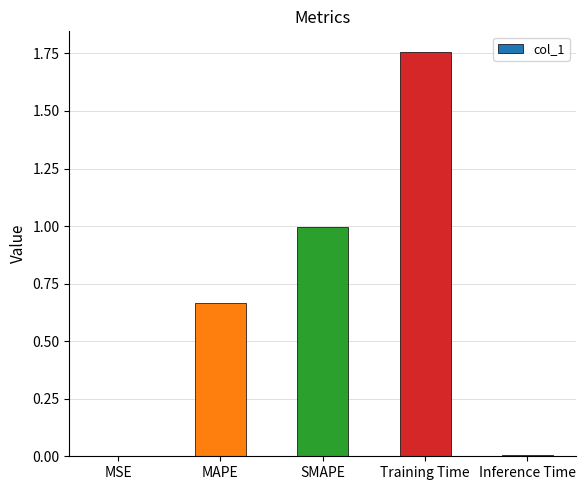

The chart shows a value of 0.0 at MSE. True or false?

True